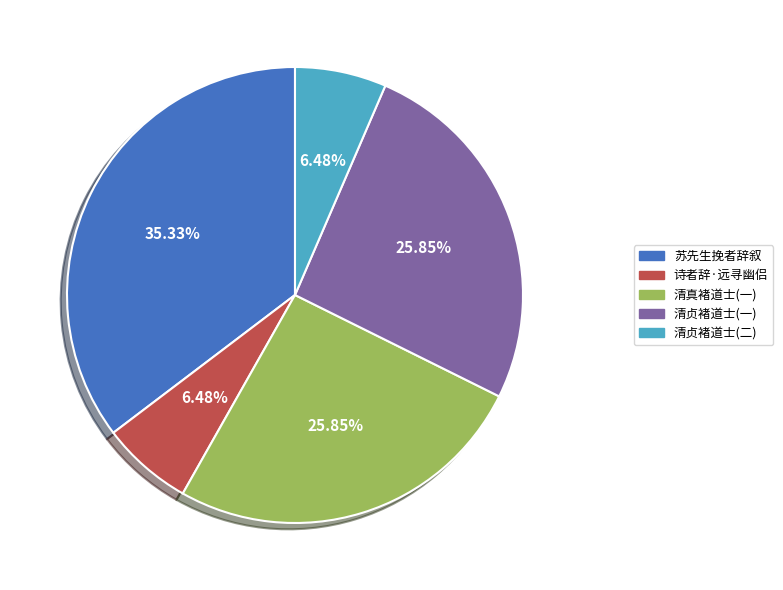

Between 清贞褚道士(一) and 清贞褚道士(二), which is larger?

清贞褚道士(一)